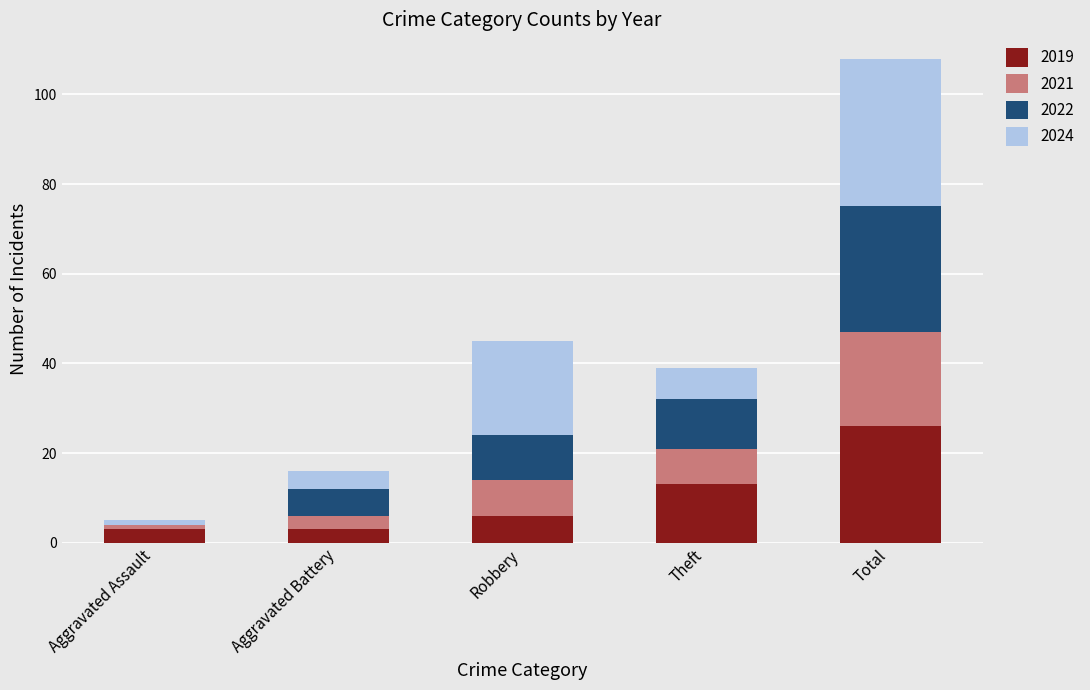

The 2019 series shows 13 at Theft. True or false?

True